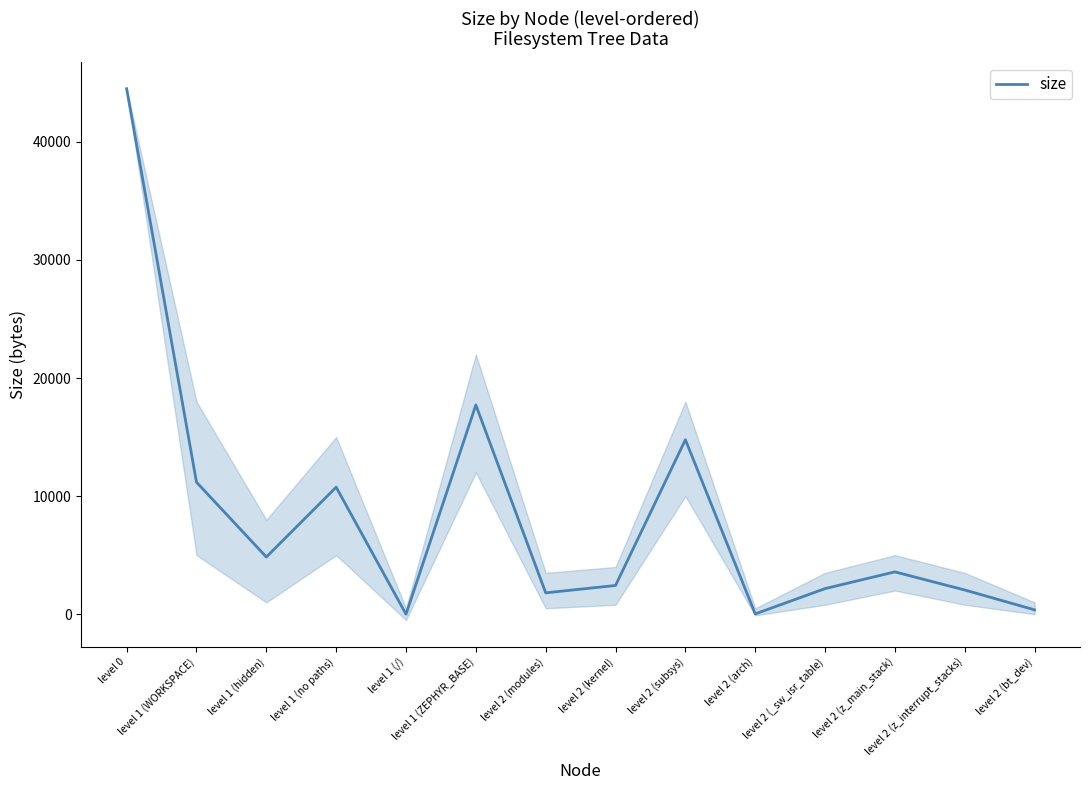

How many points are higher than both their immediate neighbors (excluding endpoints)?

4